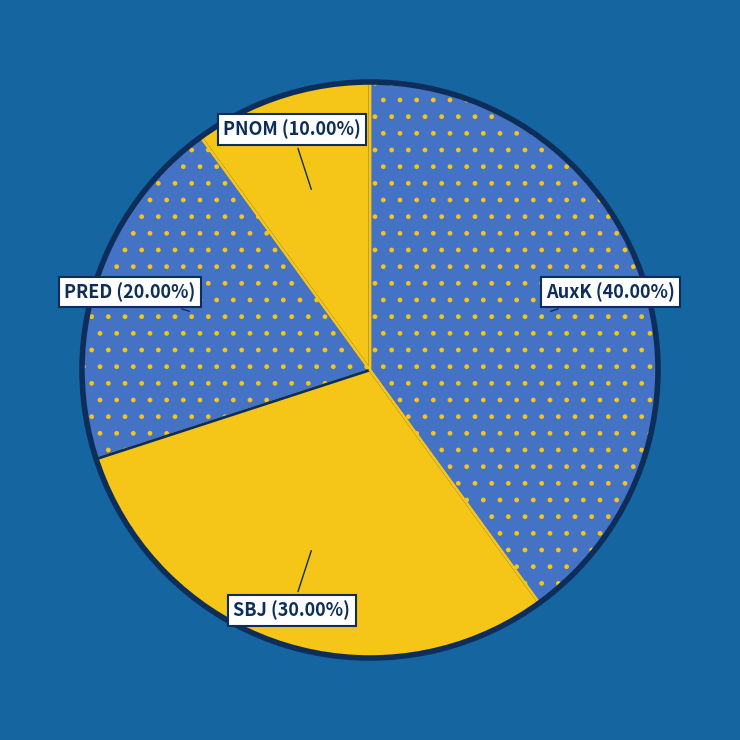

Which has a higher value, AuxK or SBJ?

AuxK